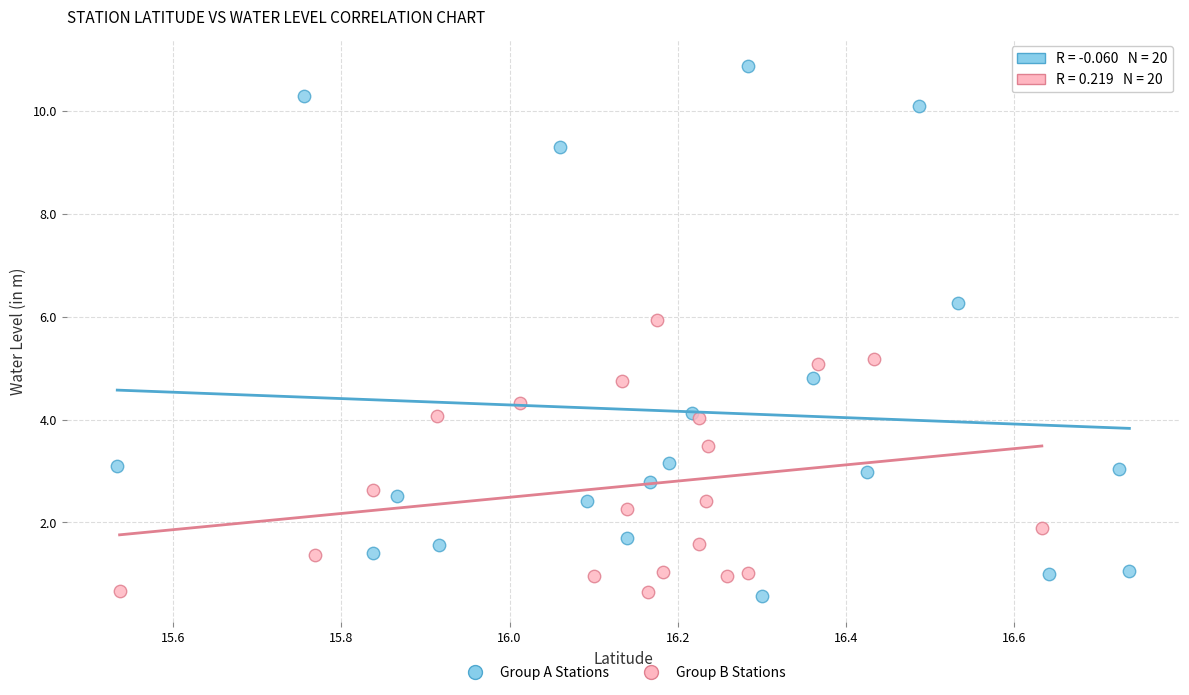

Which series contains the highest Y value?

Group A Stations